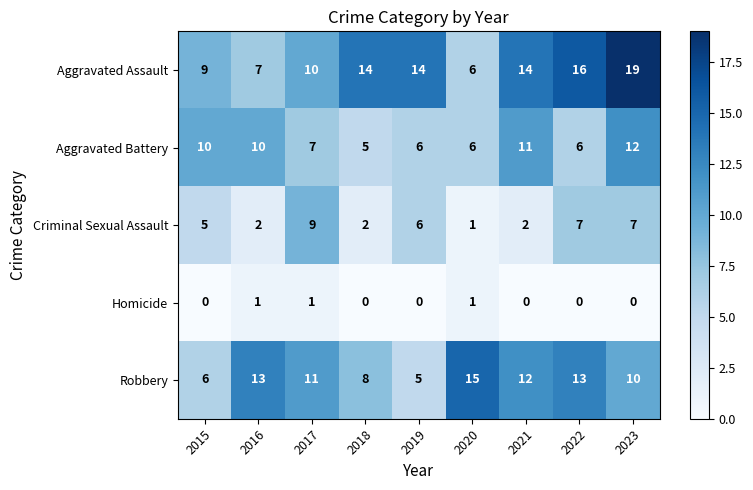

Where does the Aggravated Battery series first go above 7?

2015